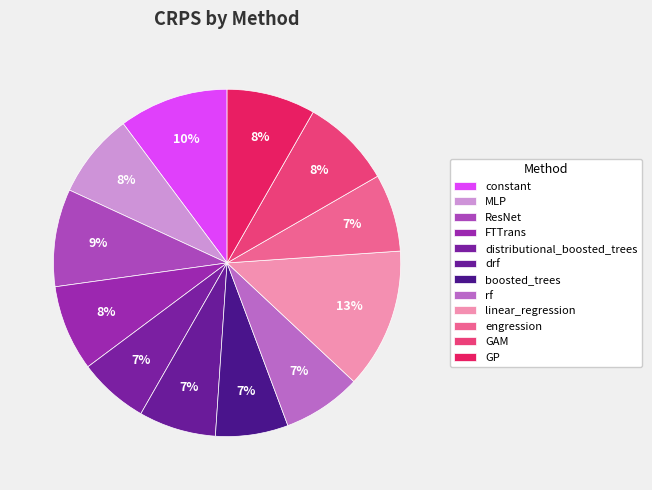

How many segments does this pie chart have?

12